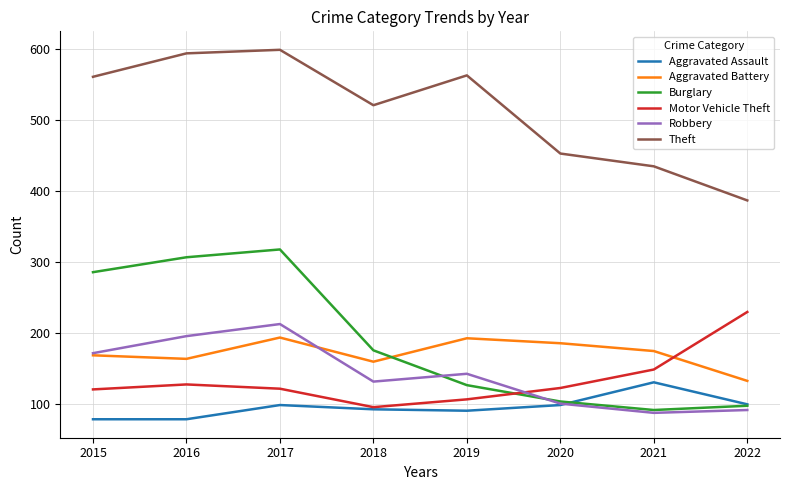

Which series changed the most between 2021 and 2022?

Motor Vehicle Theft